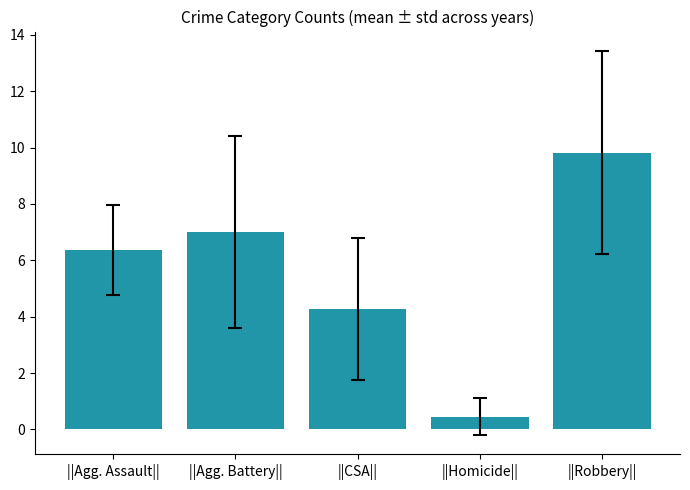

Rank the categories by value from highest to lowest.

||Robbery||, ||Agg. Battery||, ||Agg. Assault||, ||CSA||, ||Homicide||